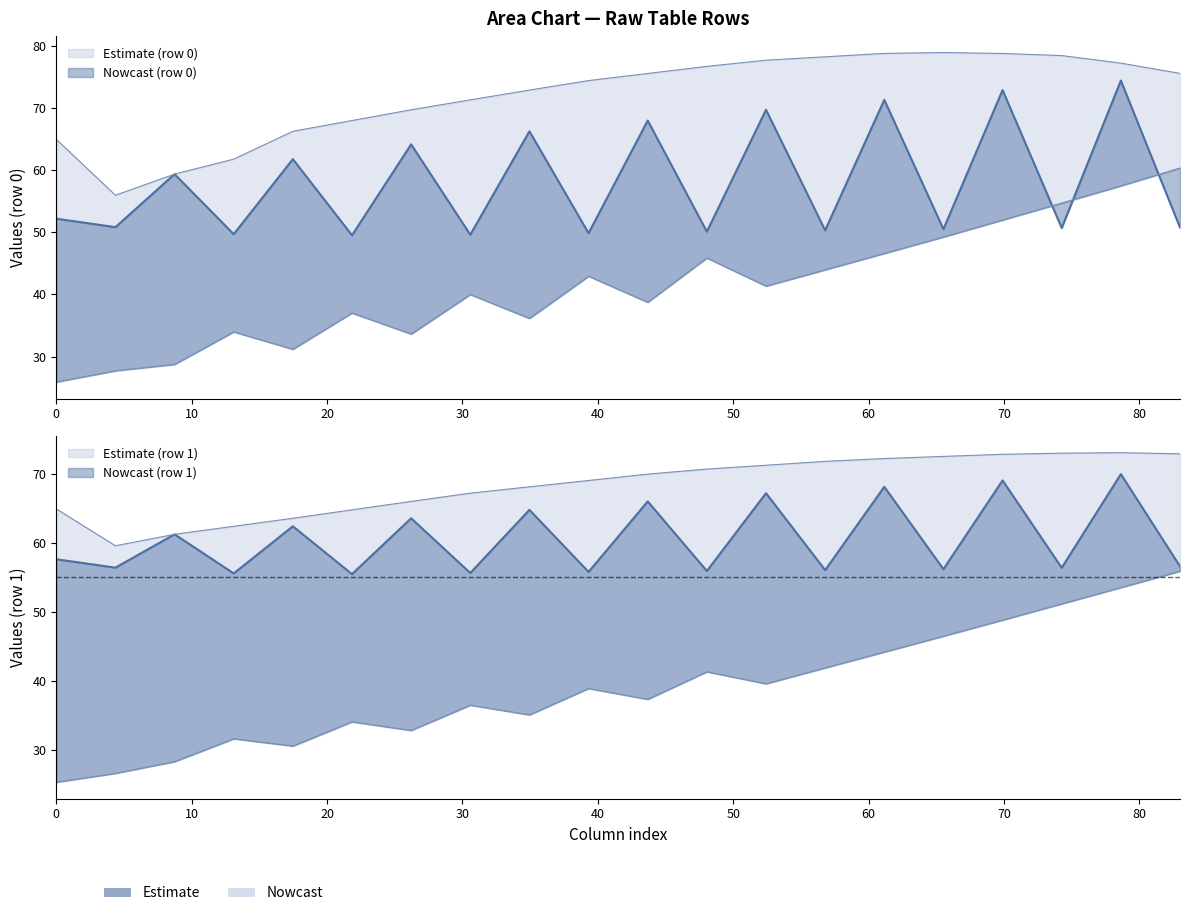

What is the spread (max minus min) of values at 1?

47.4